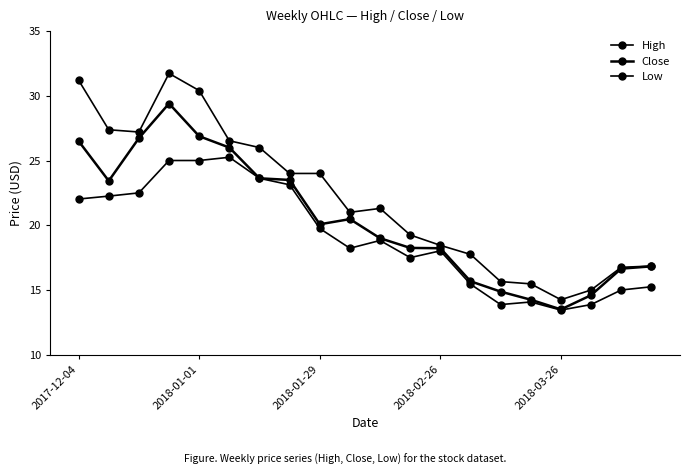

How many lines are shown in the chart?

3